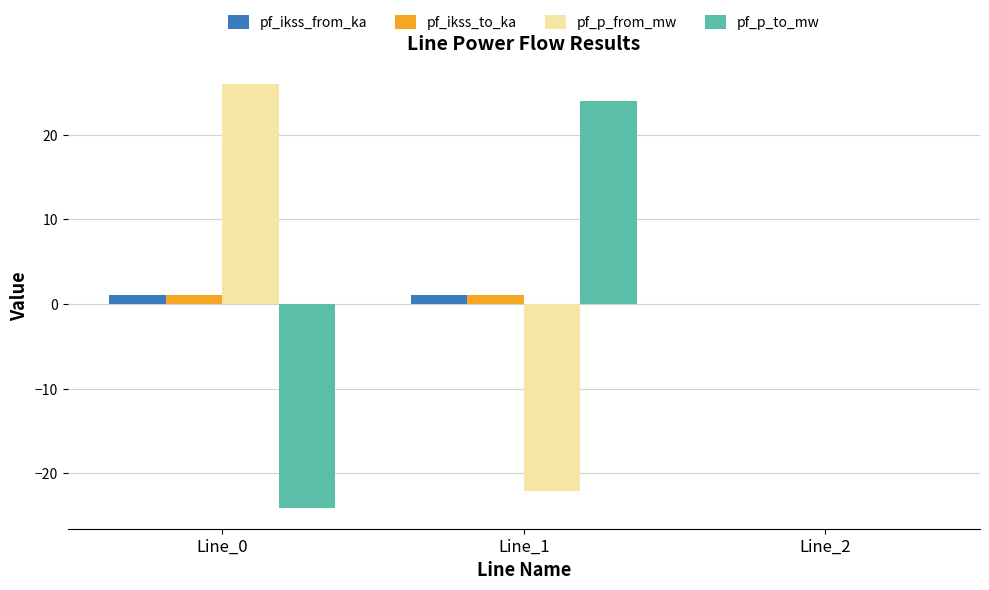

What value does the pf_p_to_mw series have at Line_1?

24.1